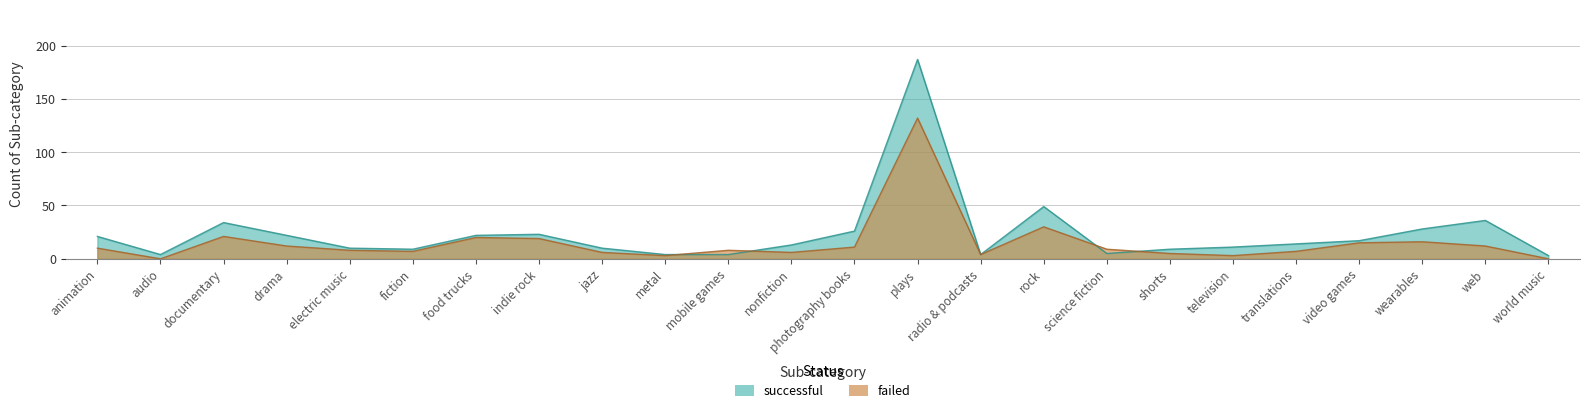

Rank the series by their maximum value, from lowest to highest.

failed, successful